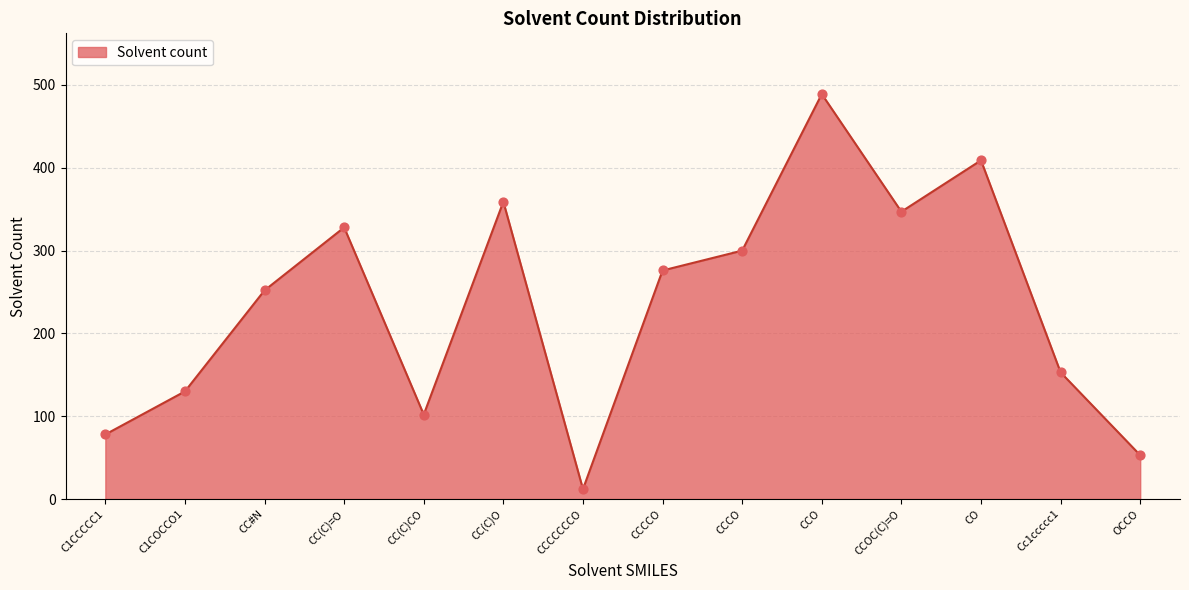

What is the change in value from CC(C)CO to CCCCO?

+174